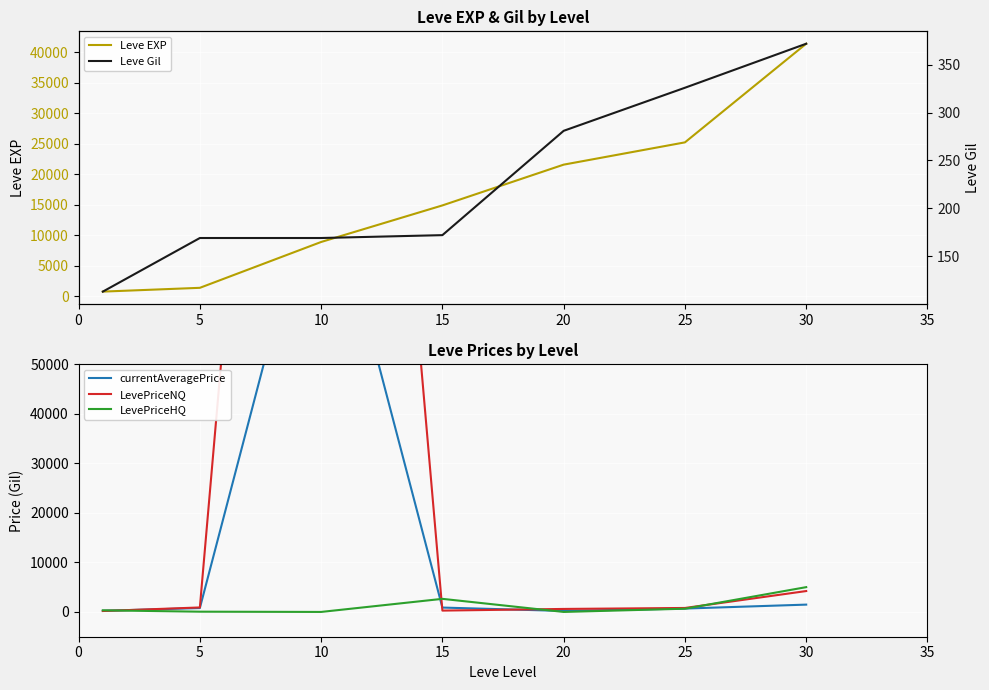

How many series are shown in this chart?

5